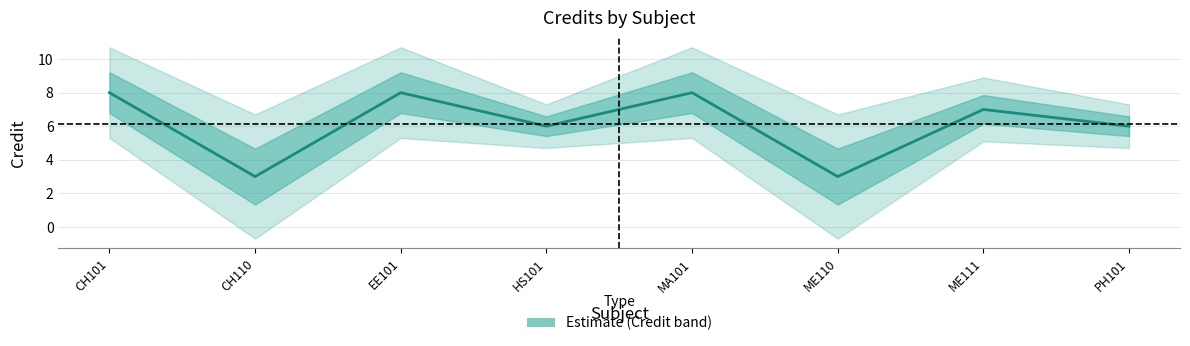

At which category does the data reach its first local valley?

CH110